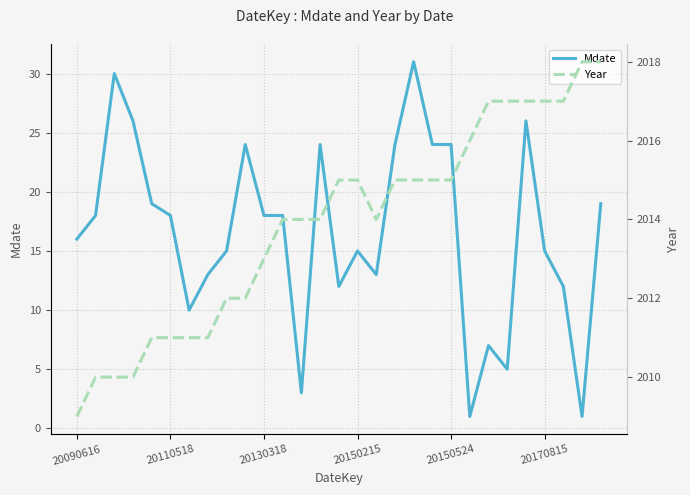

What is the minimum value shown in the chart?

1